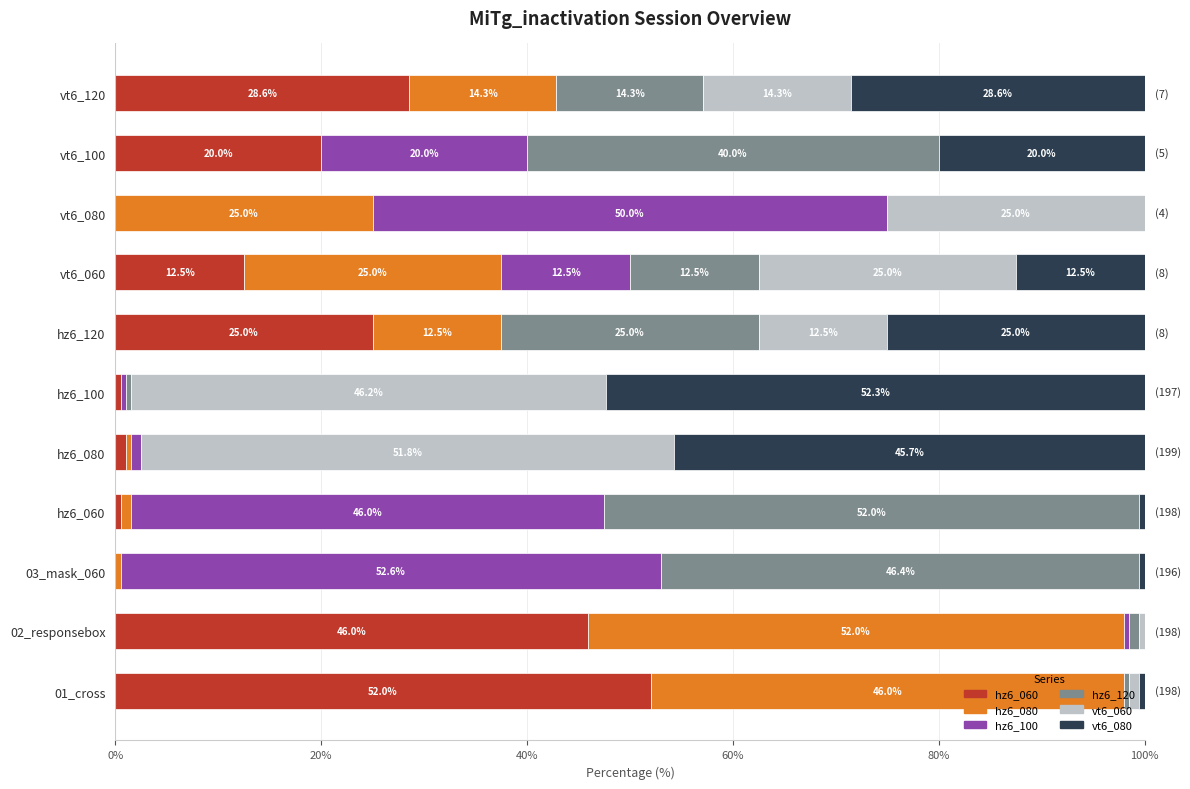

What value does the hz6_060 series have at vt6_100?

20.0